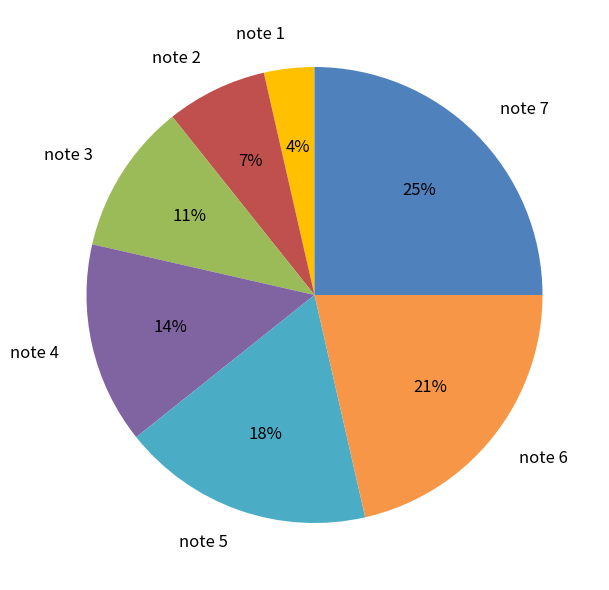

Is there any slice that represents more than half of the pie?

No